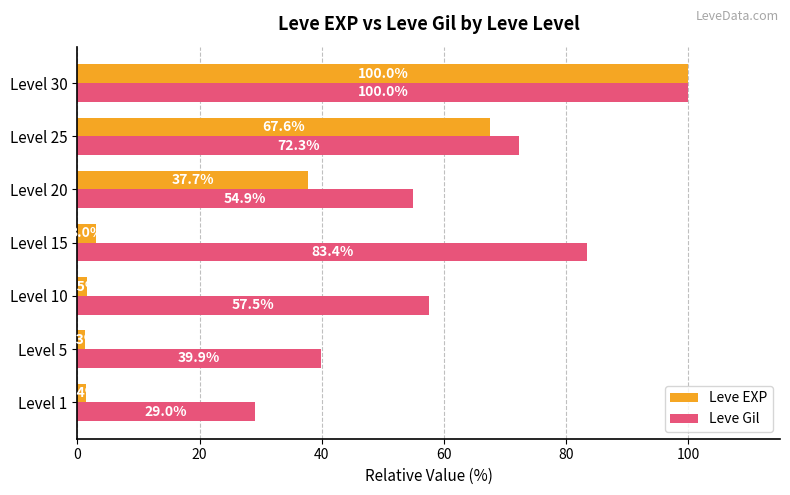

What is the smallest value displayed?

1.3